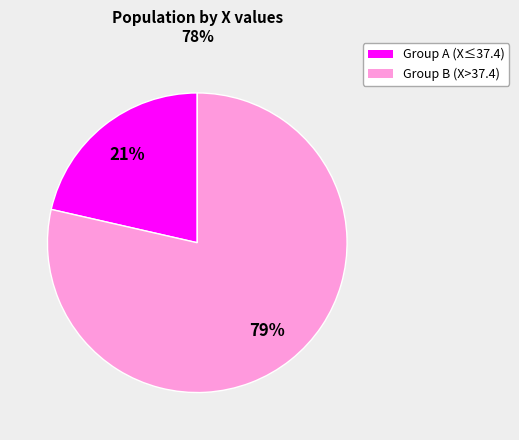

Does any single category account for the majority?

Yes